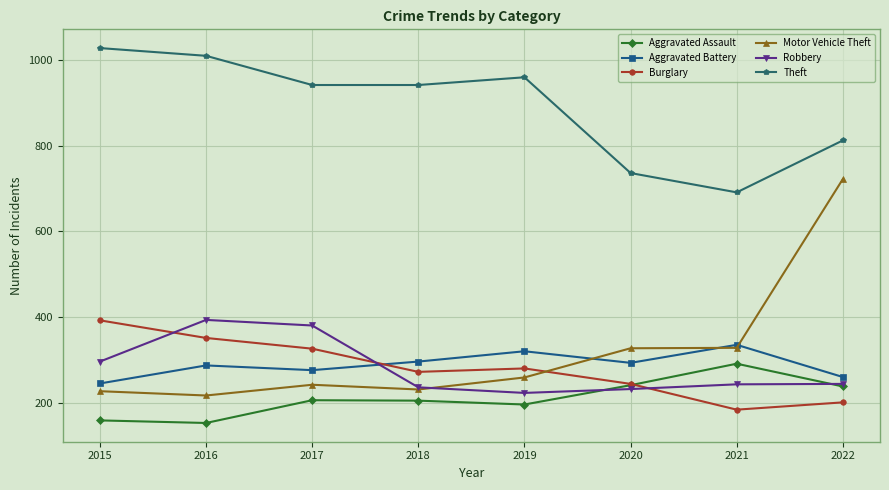

What is the average value of the Robbery series?

282